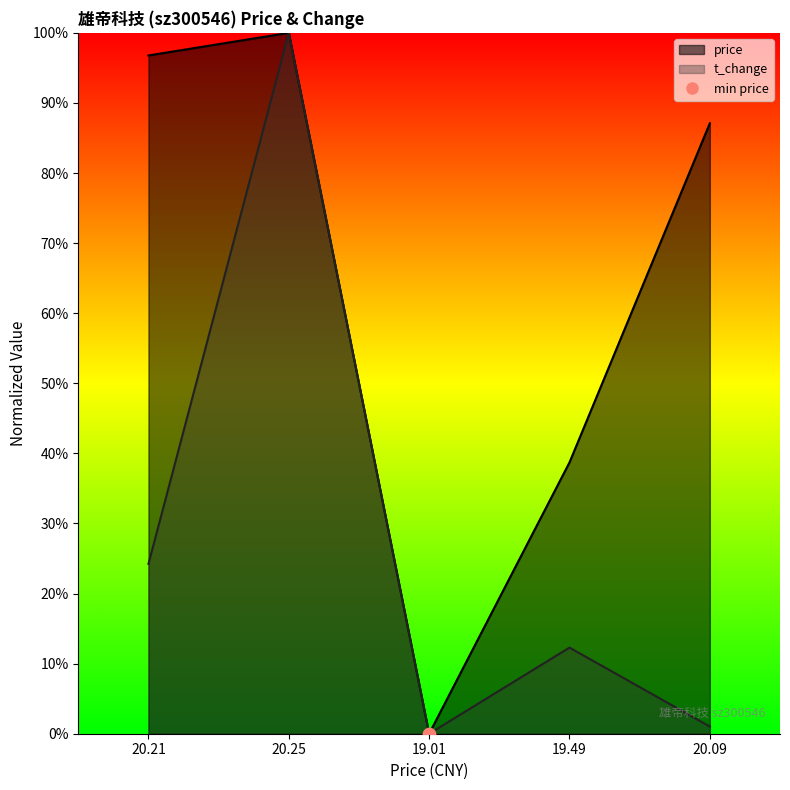

At how many categories does at least one series exceed 0?

4